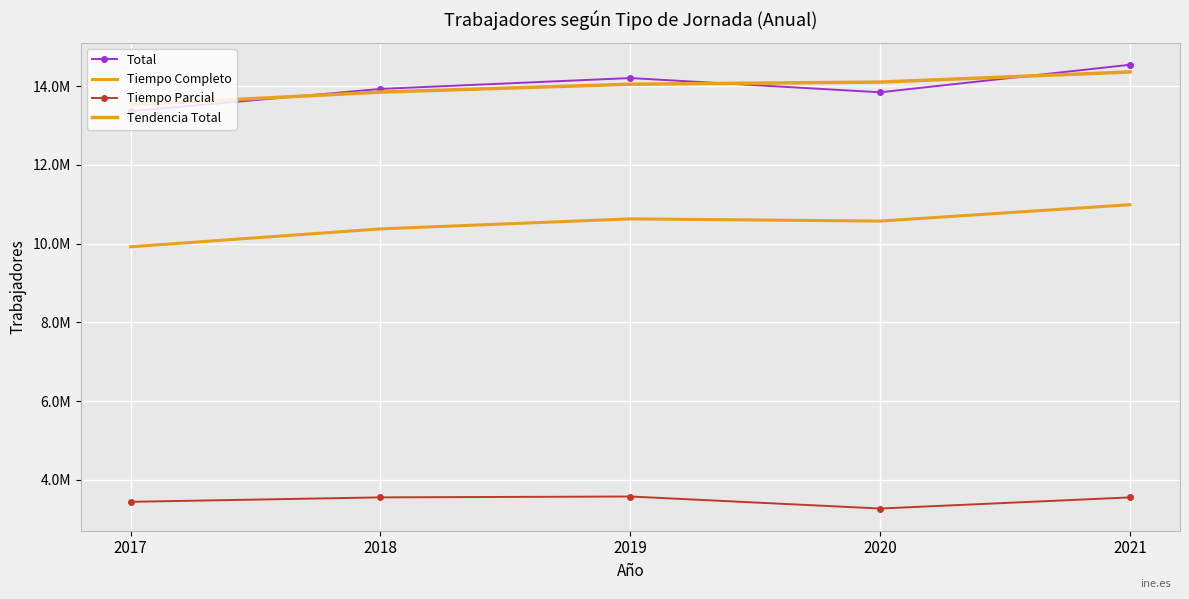

True or false: Tendencia Total and Tiempo Parcial intersect in this chart.

False